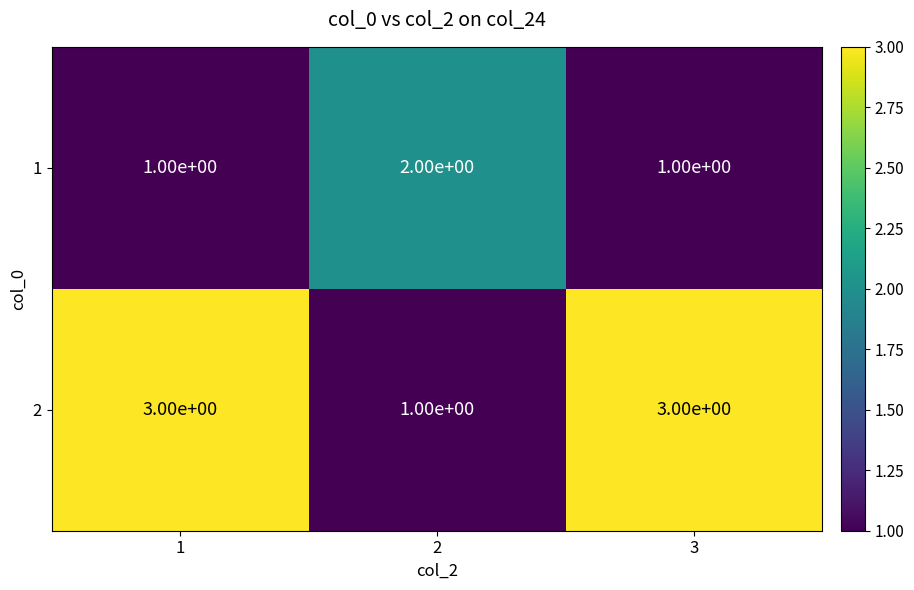

What is the total value across all series at 2?

3